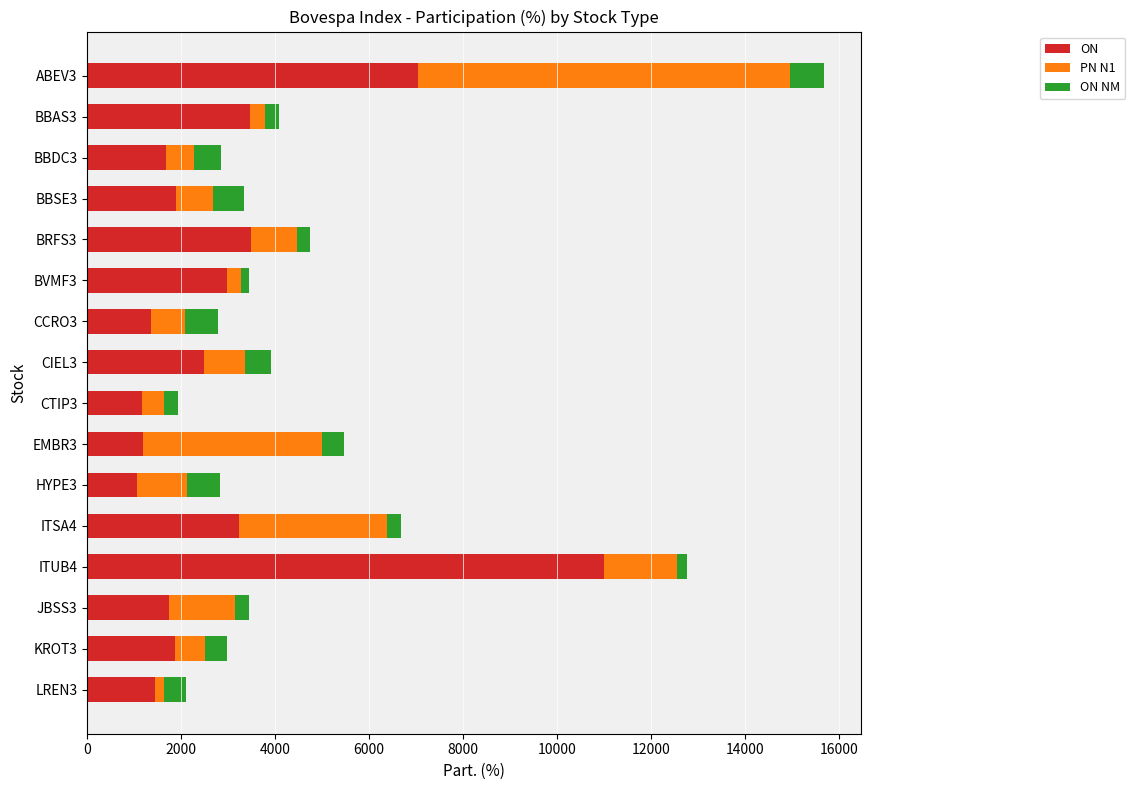

What is the difference between the maximum and second lowest values in the ON series?

9853